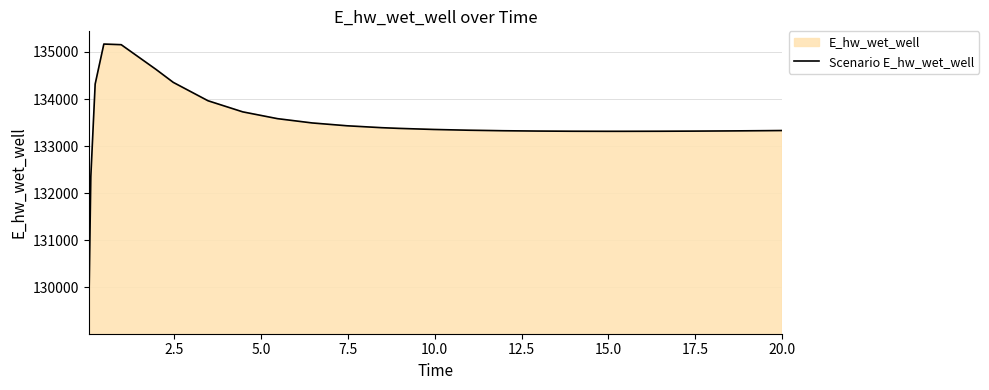

Reading right to left, extract all data points from this chart.

133330.4	133327.3	133322.2	133318.1	133315.3	133313.9	133313.8	133315.3	133319.2	133326.2	133337.1	133353.2	133376.1	133390.9	133431.6	133491.6	133582.9	133727.2	133963.2	134353.4	134630.5	135154.6	135168.1	134317.6	132349.0	129271.3